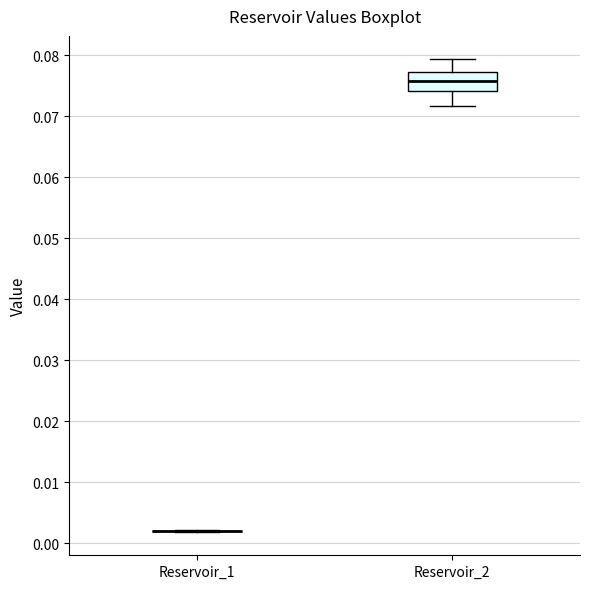

Reading left to right, transcribe this box plot: for each box, give where its median line is, the range the box spans, and where its two whiskers end, as read against the y-axis. The values are not printed on the chart, so give them approximately, as read against the axis.

Reservoir_1: box collapsed to a line at 0.002, whiskers 0.002 to 0.002
Reservoir_2: median 0.076, box 0.074 to 0.077, whiskers 0.072 to 0.079